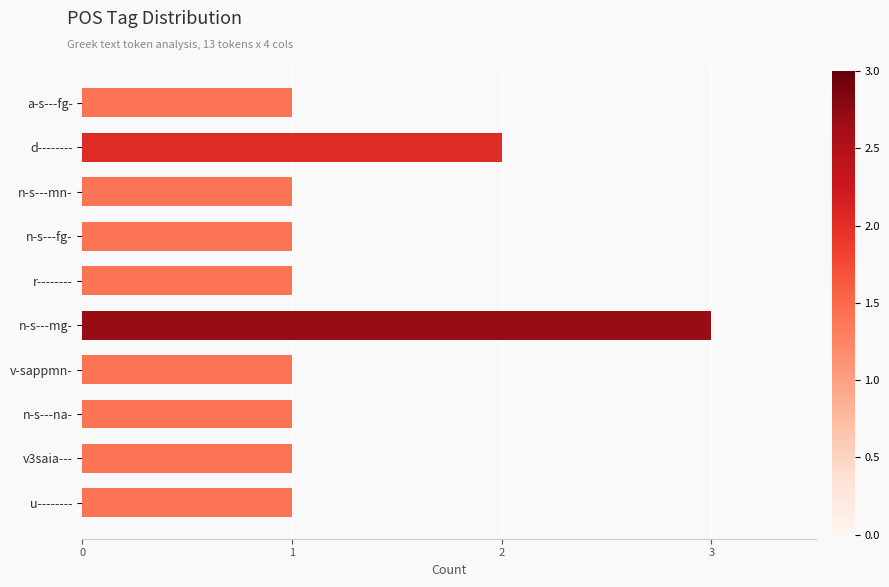

What is the difference between the second highest and minimum values?

1